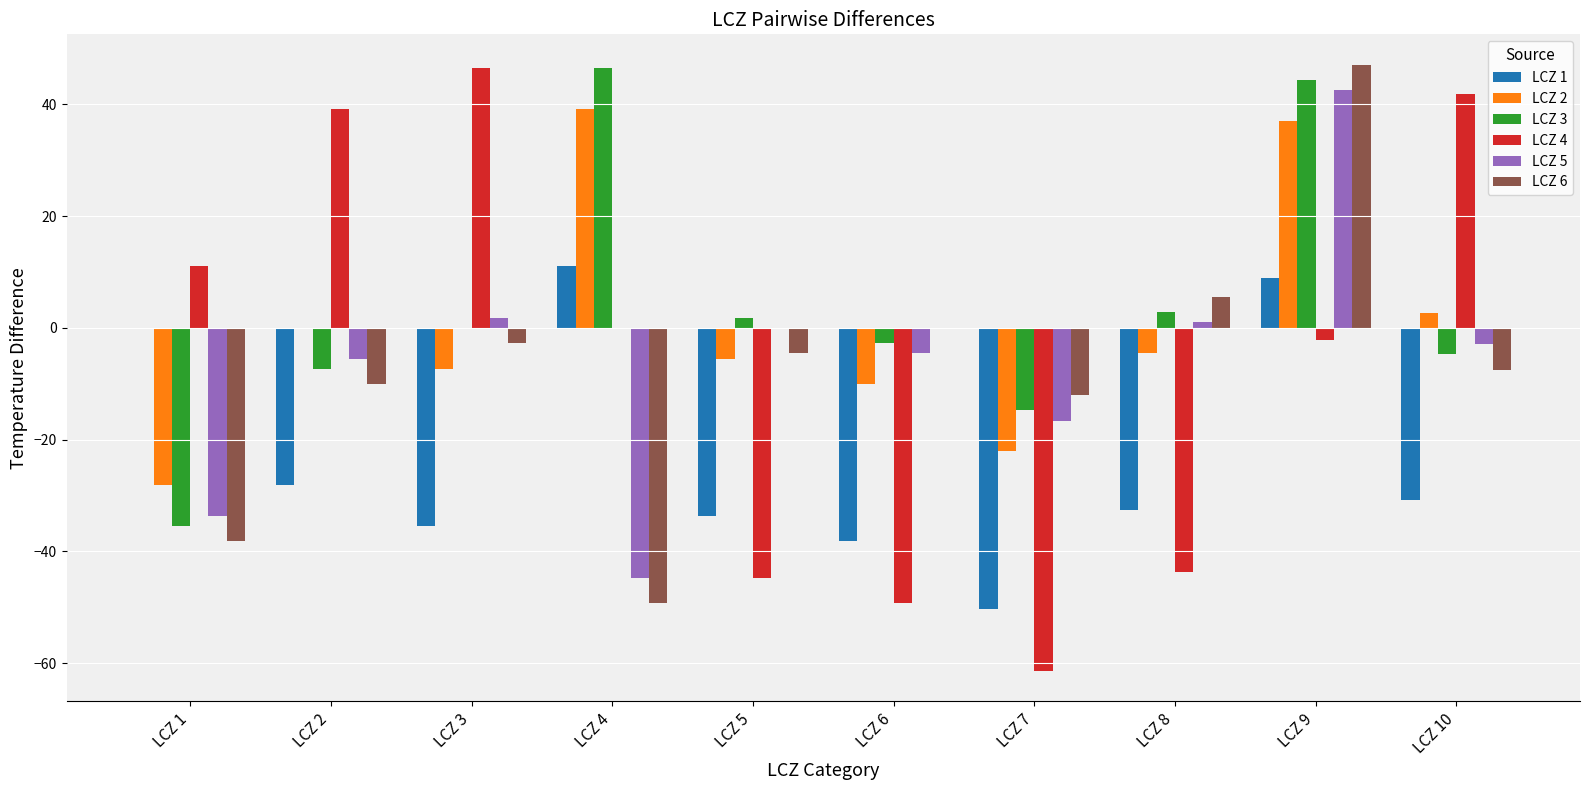

Is the value of LCZ 3 at LCZ 3 greater than the value of LCZ 1 at LCZ 6?

Yes